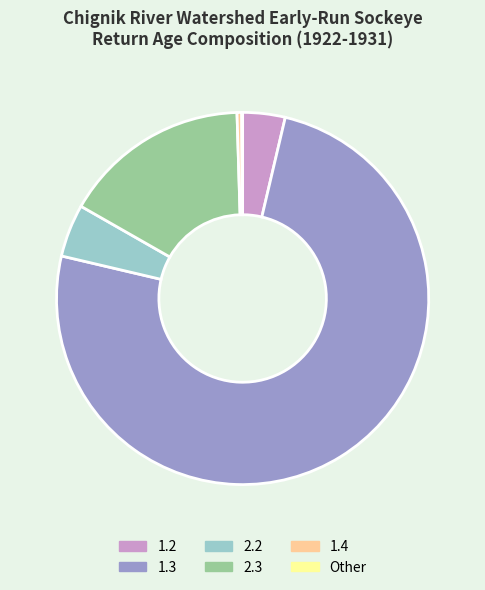

Is there a majority slice in this chart?

Yes